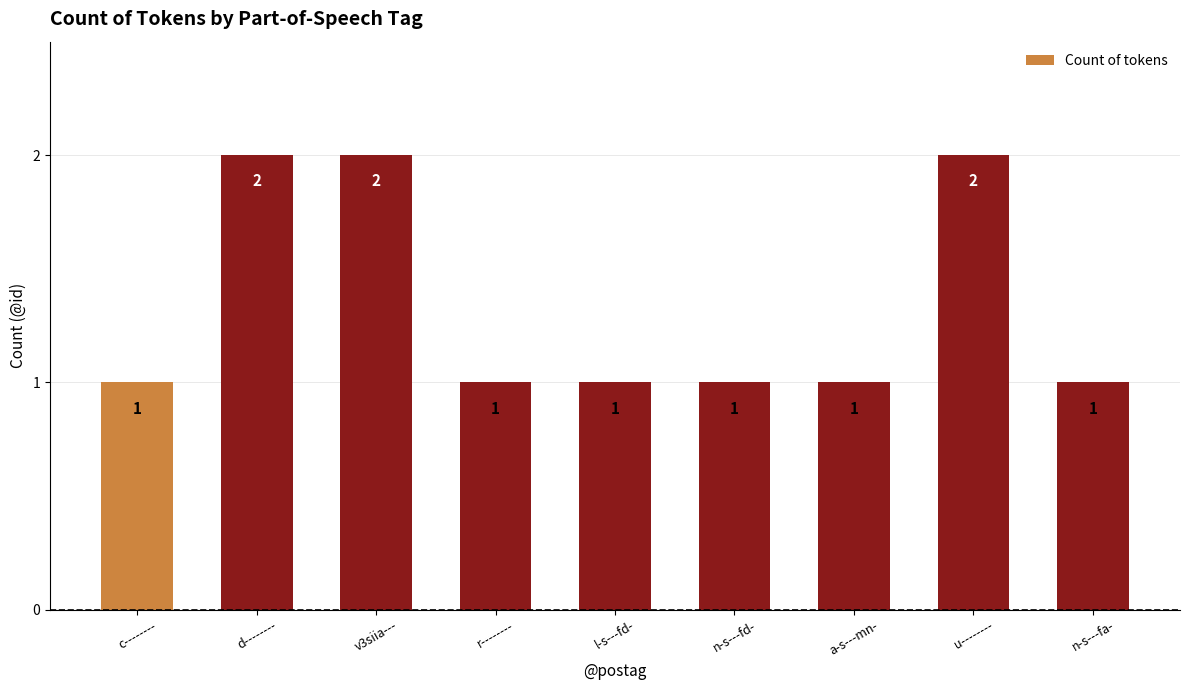

The value at d-------- is 2. True or false?

True